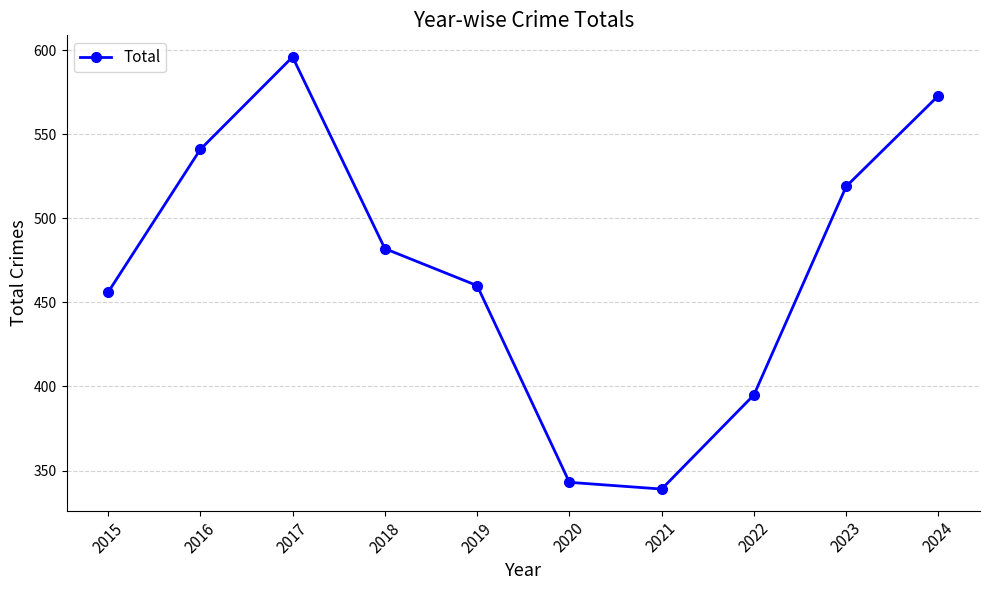

List the labels in order of value, largest first.

2017, 2024, 2016, 2023, 2018, 2019, 2015, 2022, 2020, 2021